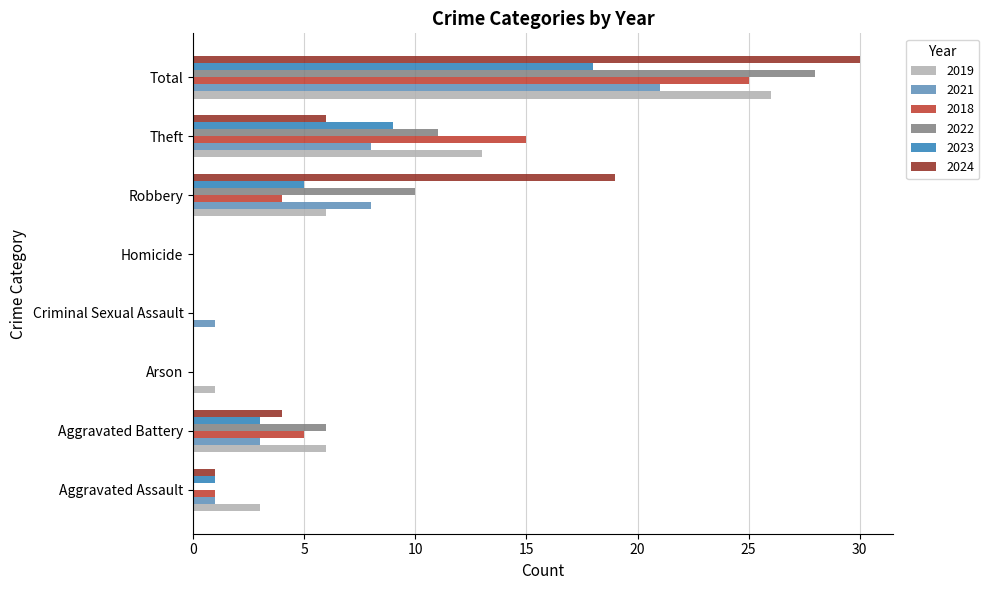

At which category does the chart reach its peak across all series?

Total